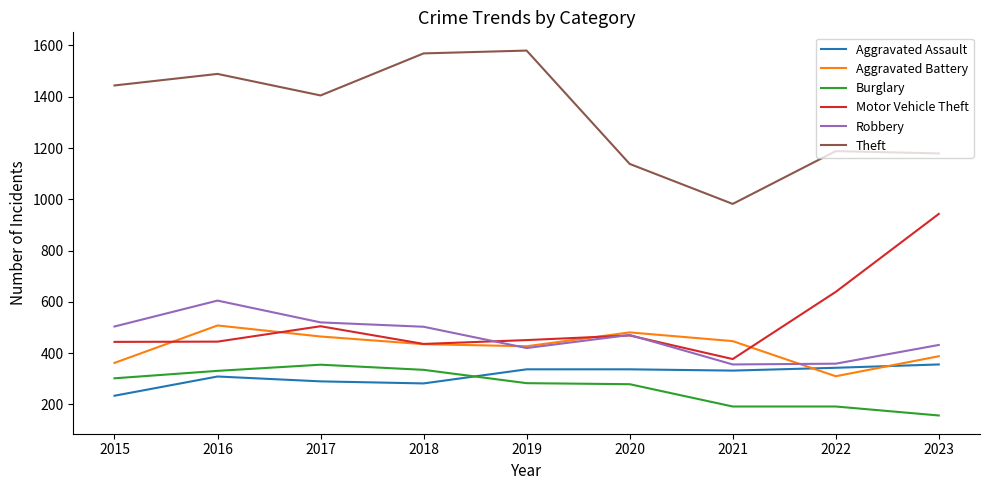

At which label does Aggravated Assault reach its peak?

2023